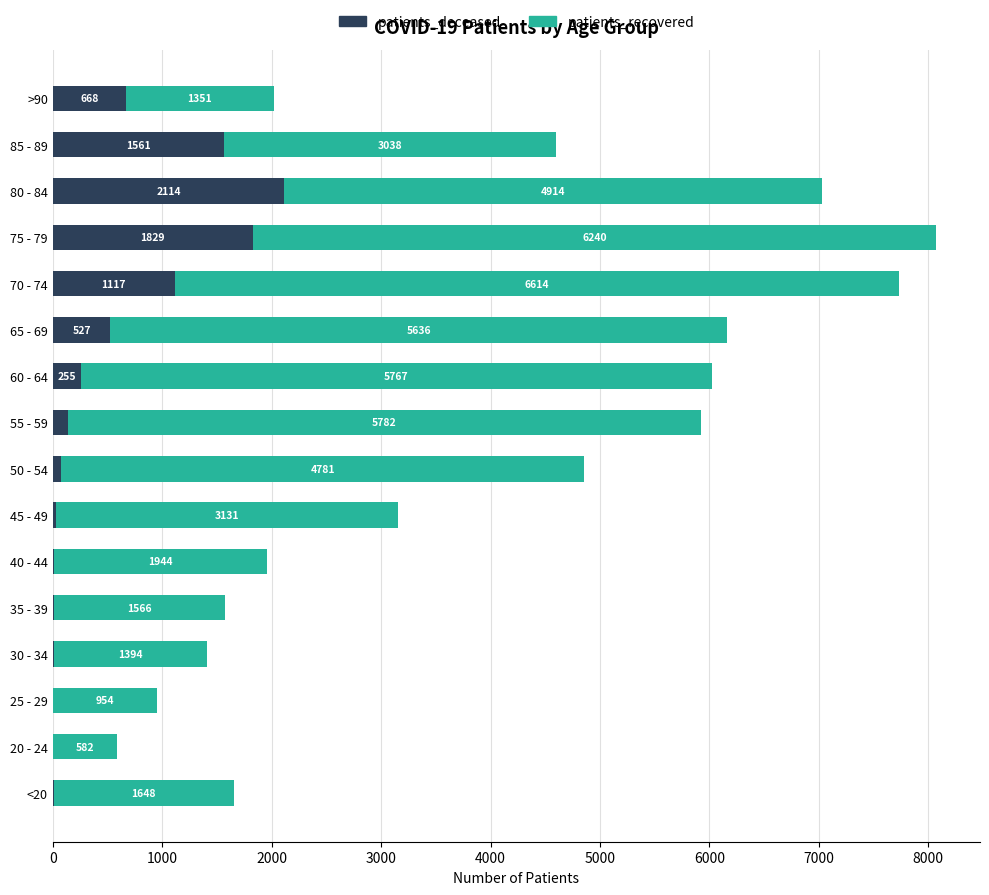

Read the patients_deceased value at 85 - 89, to the nearest 10.

1560